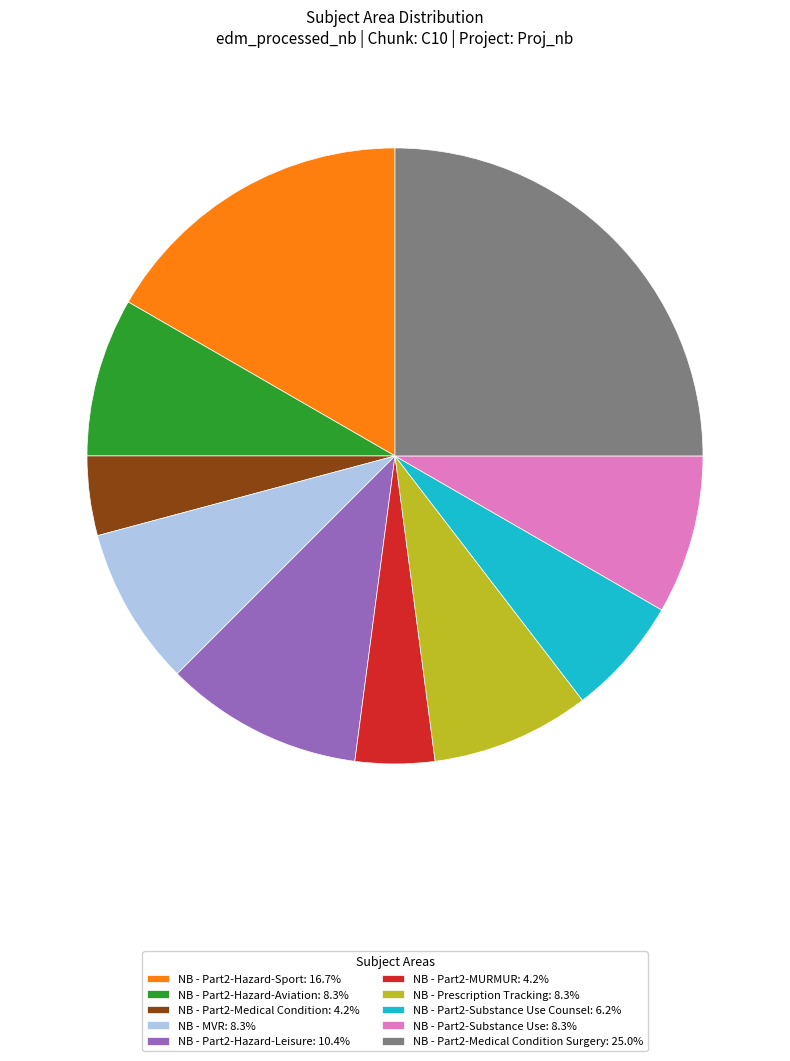

Does any single category account for the majority?

No